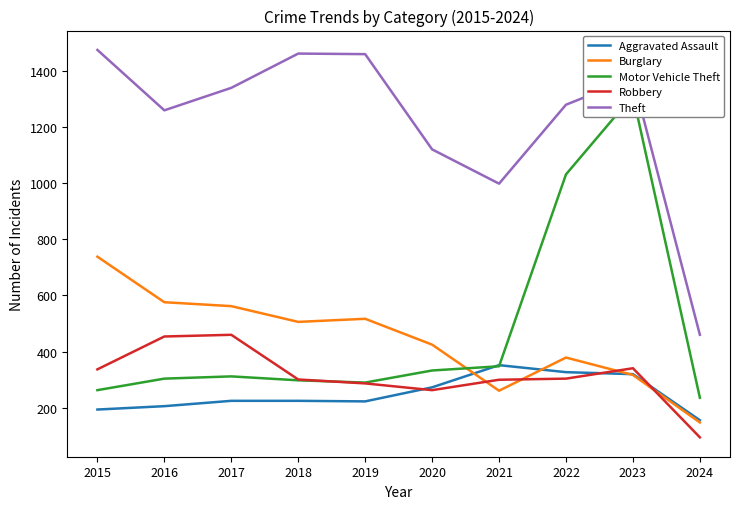

Which series has the largest range (max minus min)?

Motor Vehicle Theft